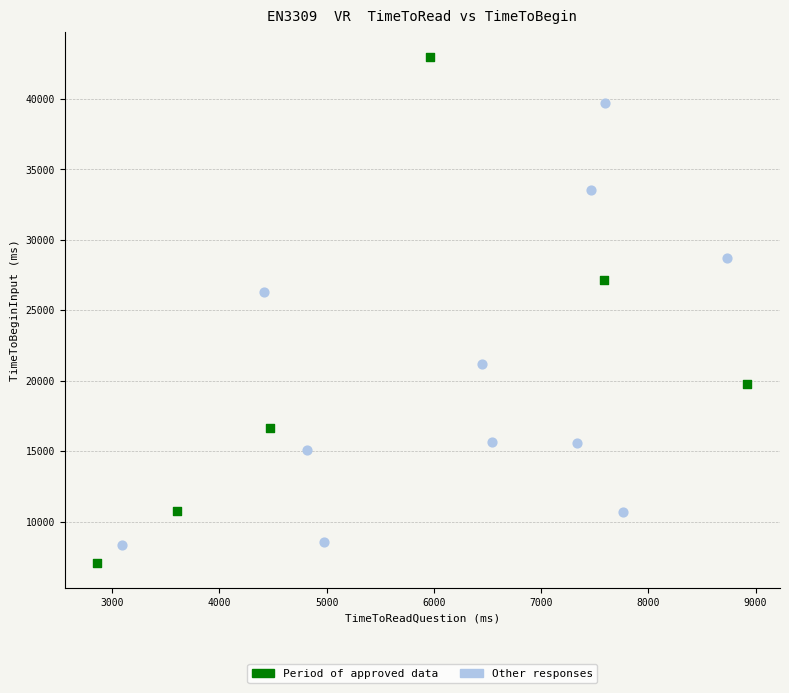

Which series contains the highest Y value?

Period of approved data